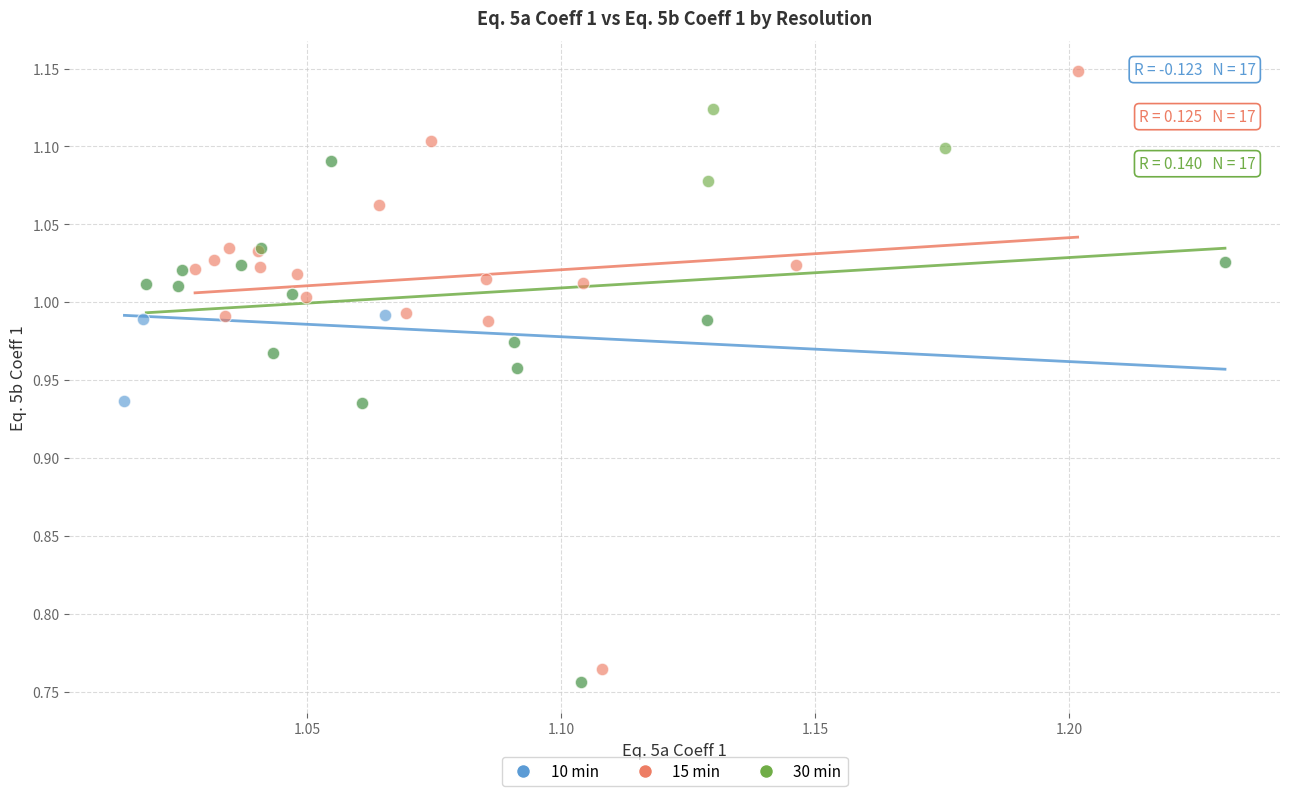

Which series reaches the maximum Y coordinate?

15 min